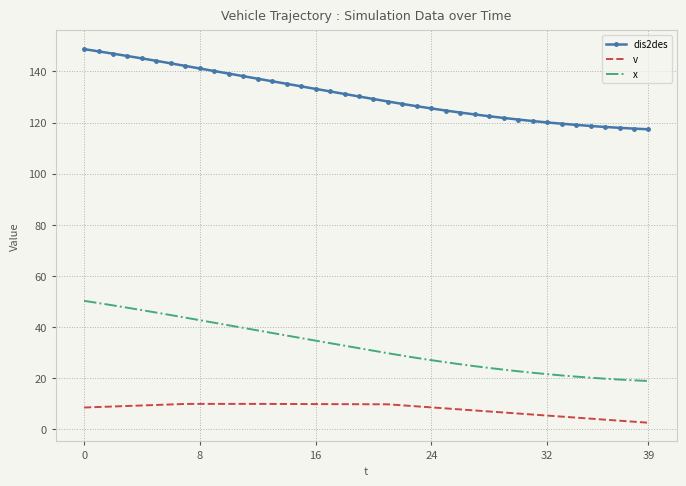

What is the smallest value displayed?

2.6